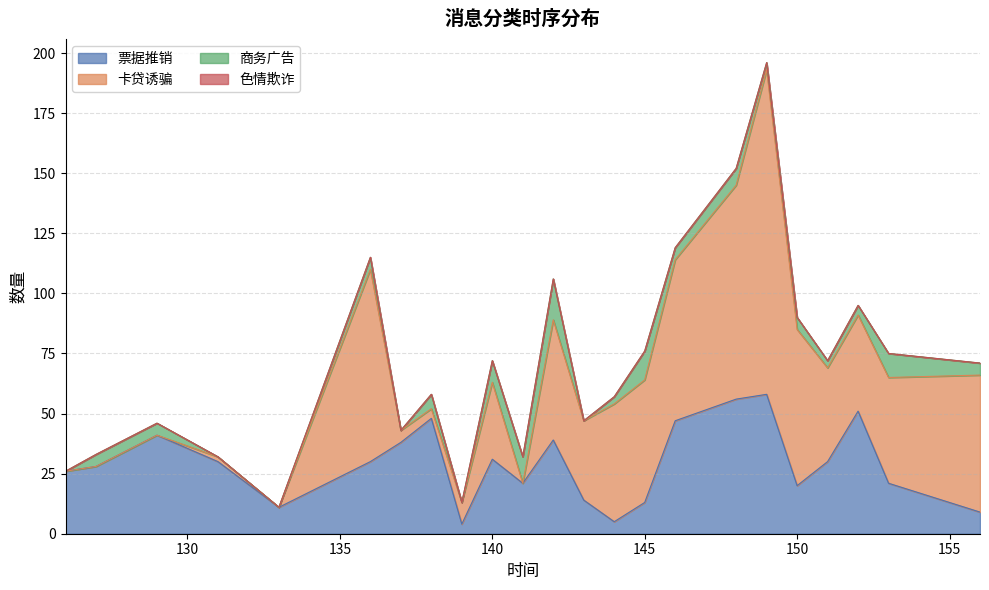

Does the chart have visible grid lines?

Yes